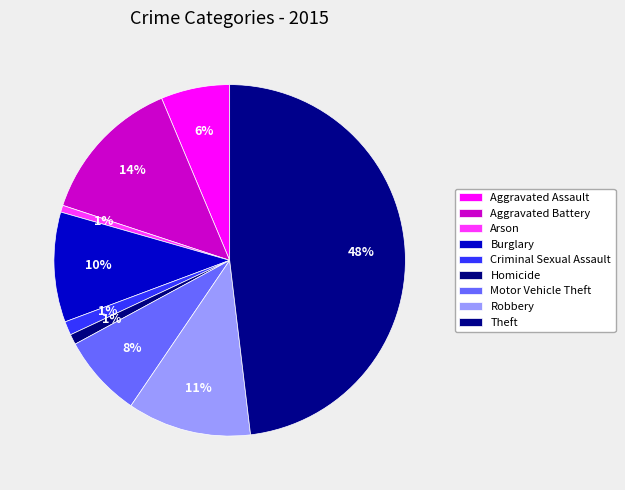

Count the number of slices in the pie.

9